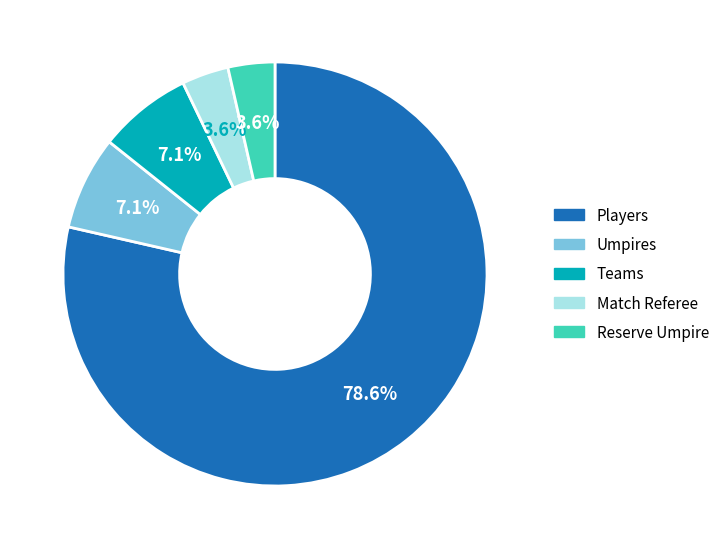

Is there a majority slice in this chart?

Yes